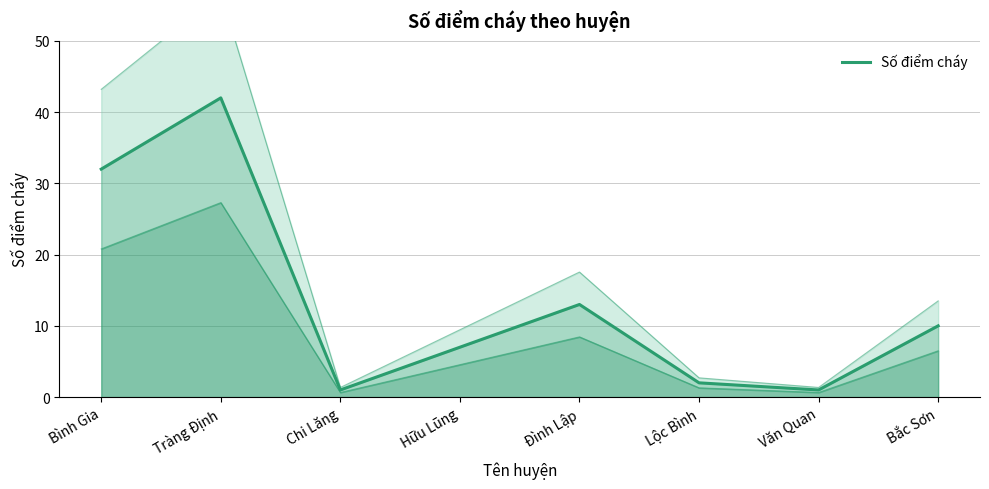

What is the difference between the values at Lộc Bình and Văn Quan?

1